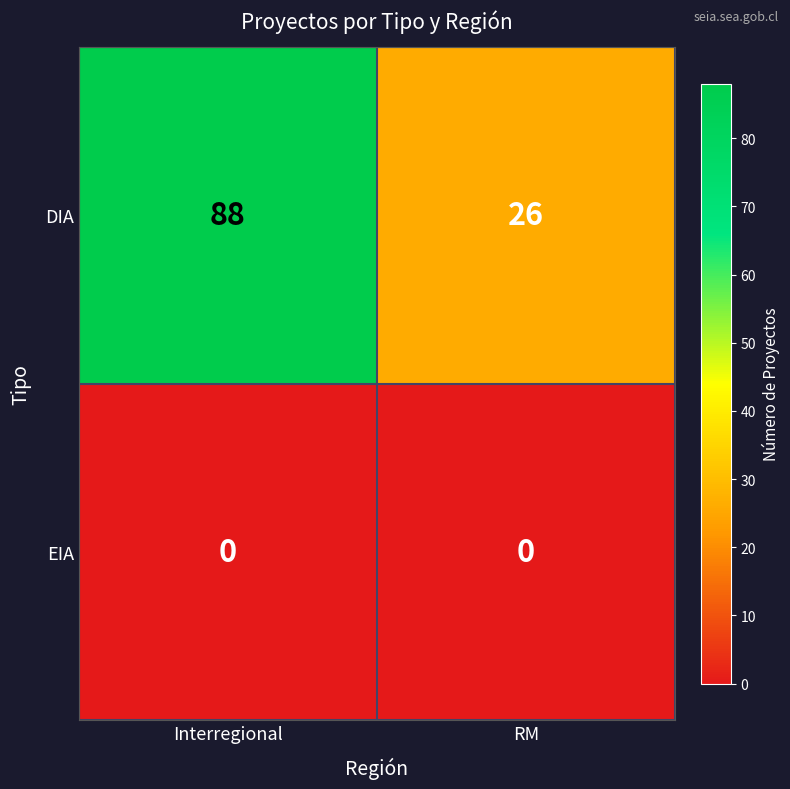

What is the spread (max minus min) of values at RM?

26